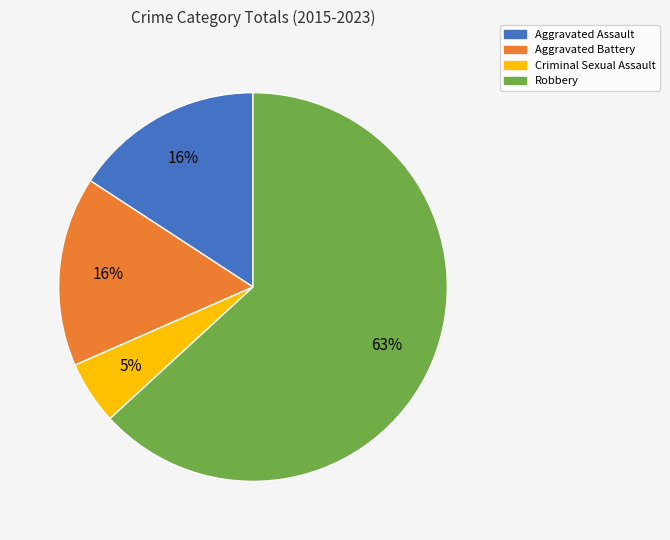

Combined, do Aggravated Assault and Robbery account for over 50%?

Yes